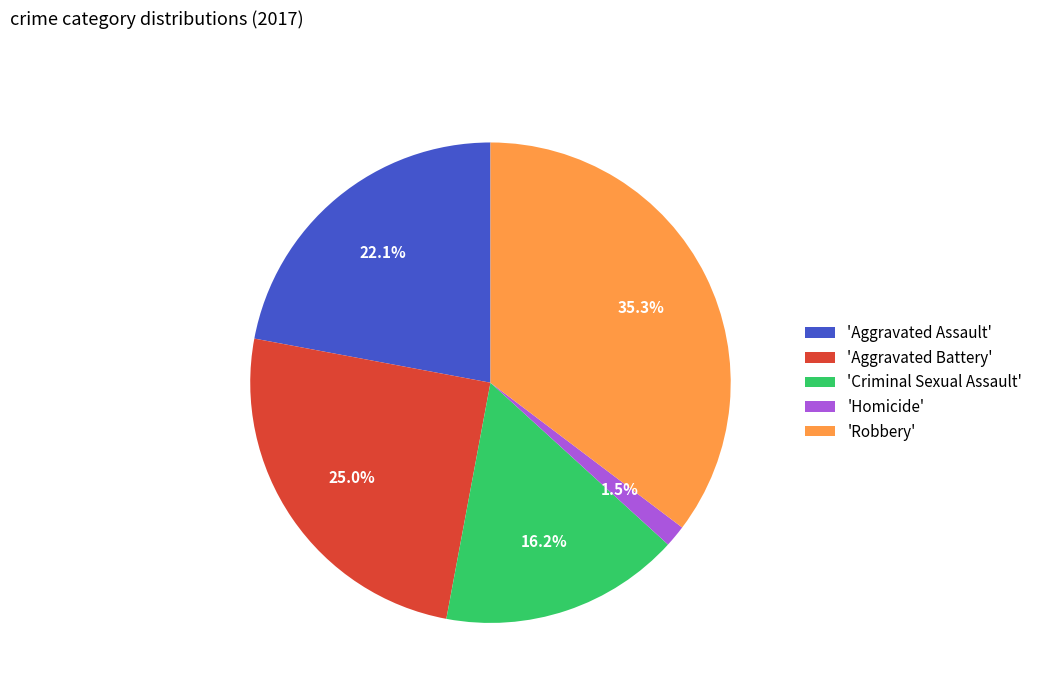

Between 'Aggravated Assault' and 'Criminal Sexual Assault', which is larger?

'Aggravated Assault'